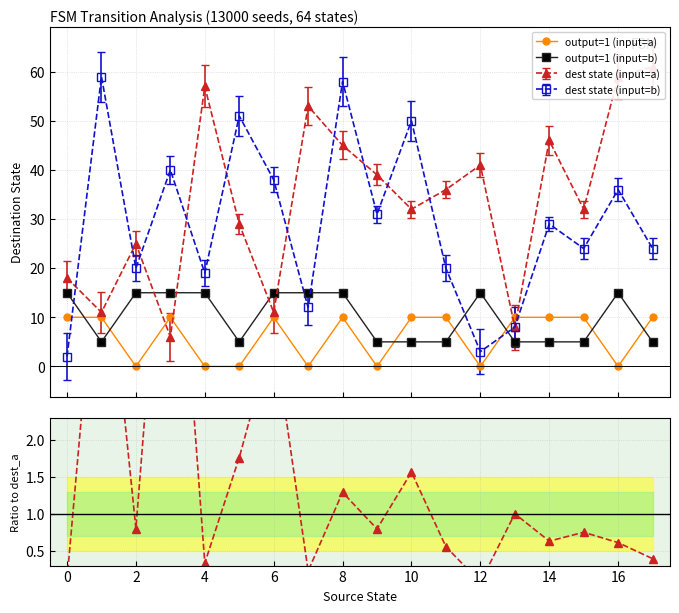

How many intersections are there between output=1 (input=b) and dest state (input=b)?

5